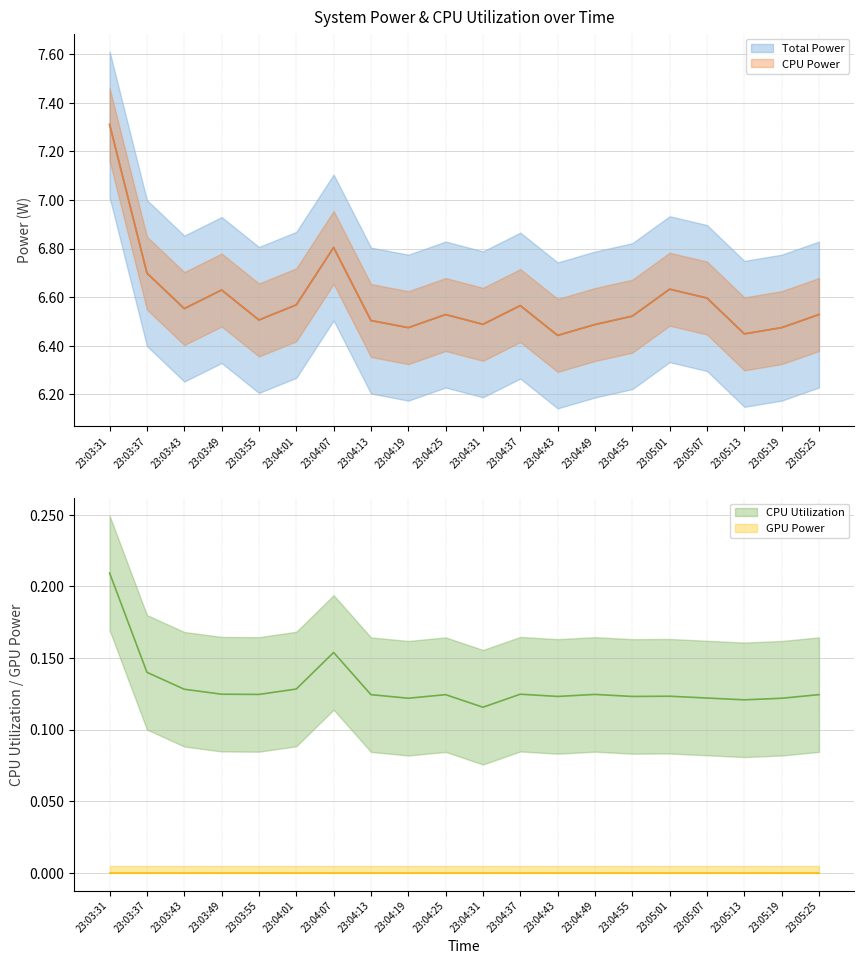

How many interior local valleys does the Total Power series have?

6